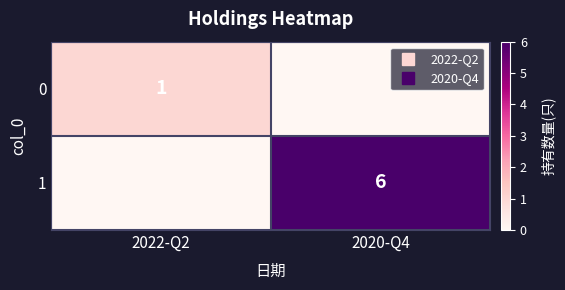

At which label does 1 reach its minimum?

2022-Q2